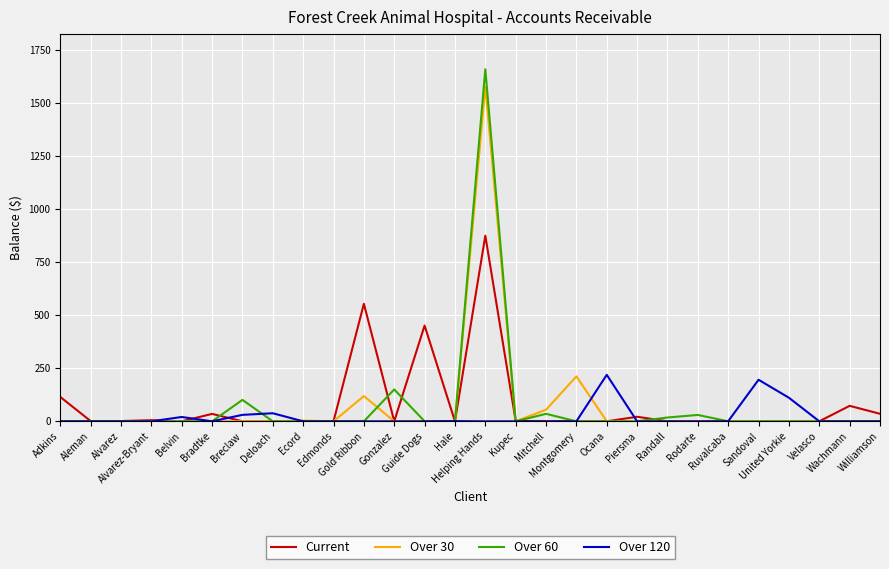

What is the maximum value for Current?

875.5